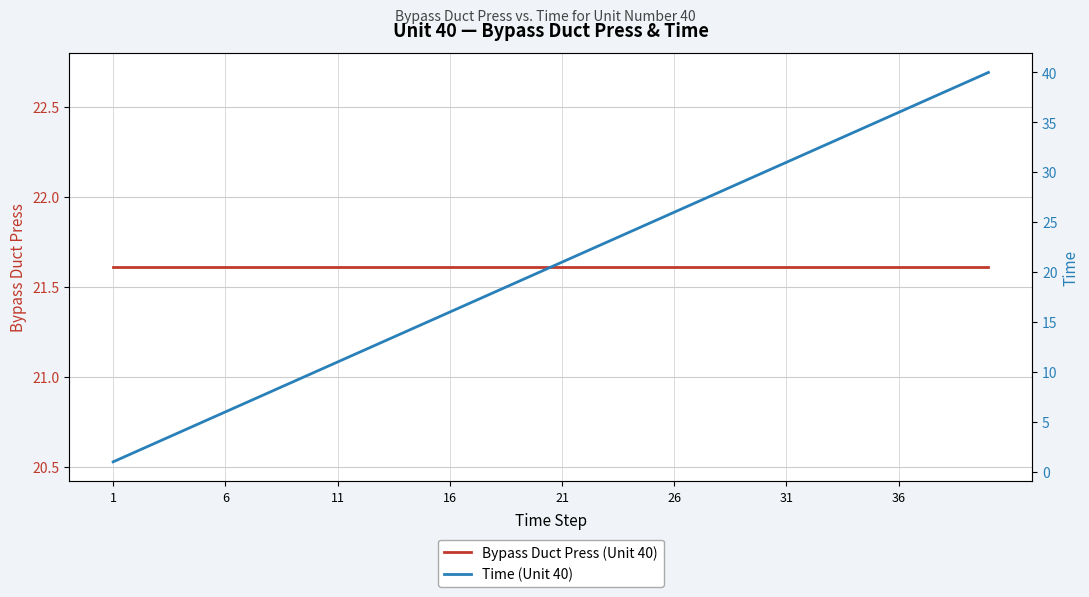

How many lines are shown in the chart?

2